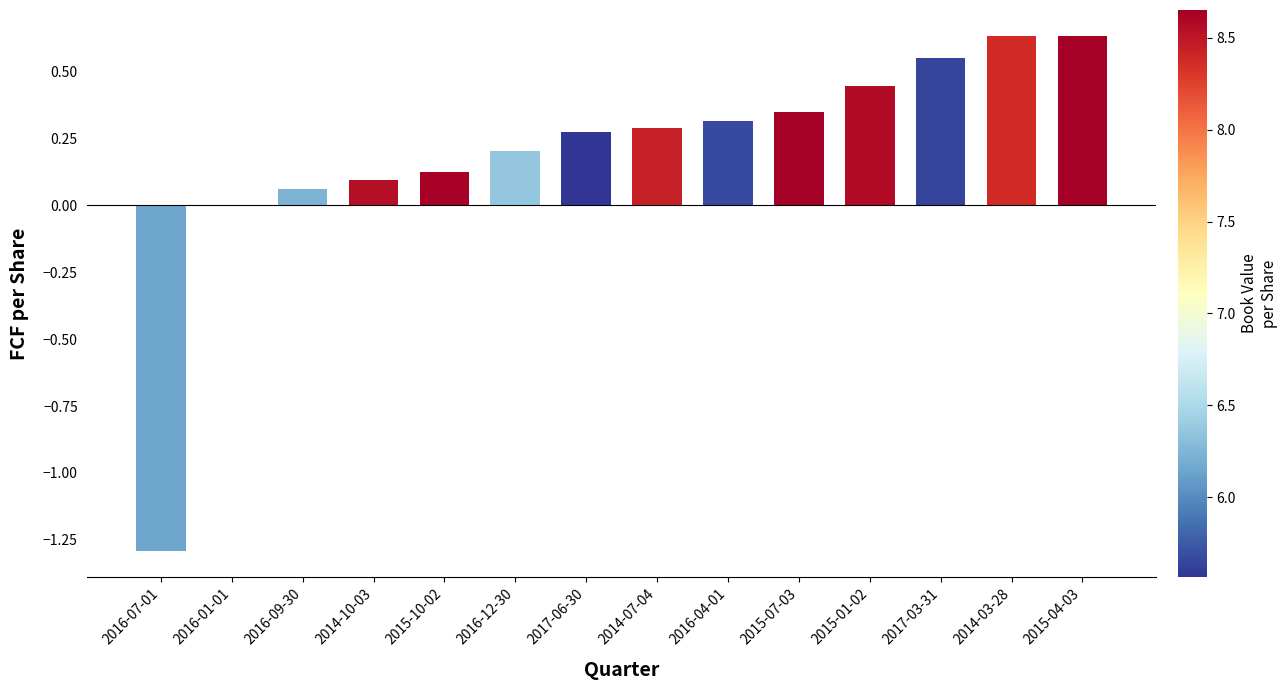

What is the change in value from 2016-09-30 to 2017-03-31?

+0.5